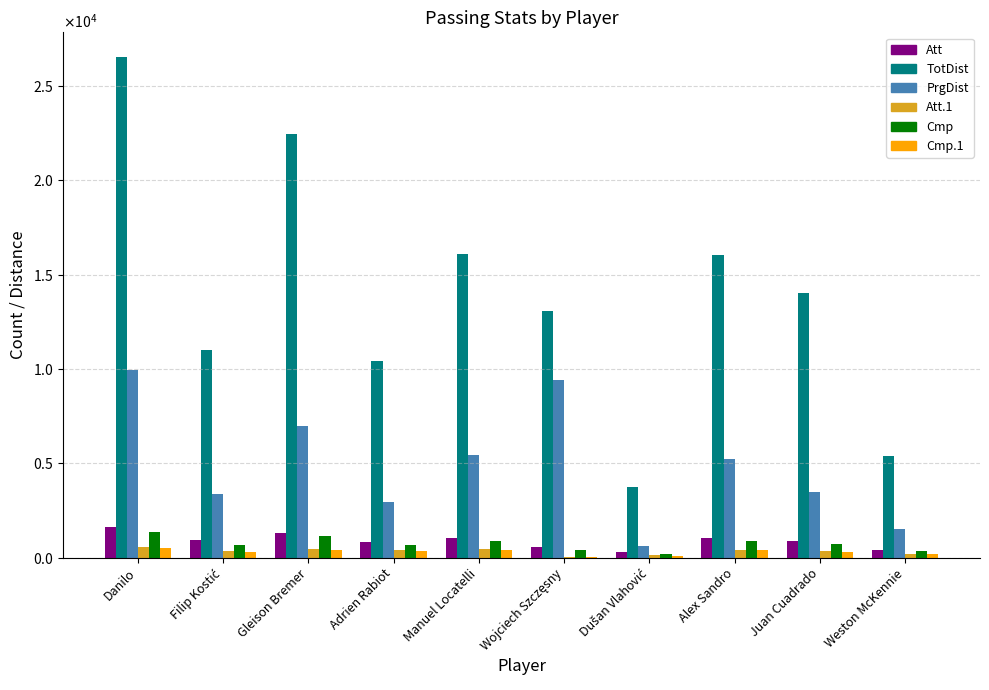

What is the average value of the Cmp series?

730